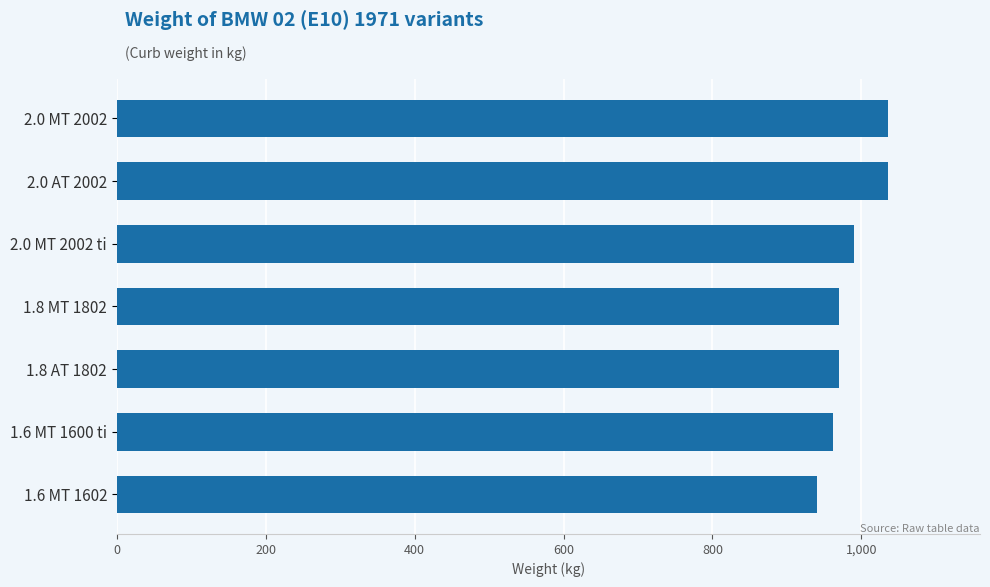

What is the minimum value shown in the chart?

940